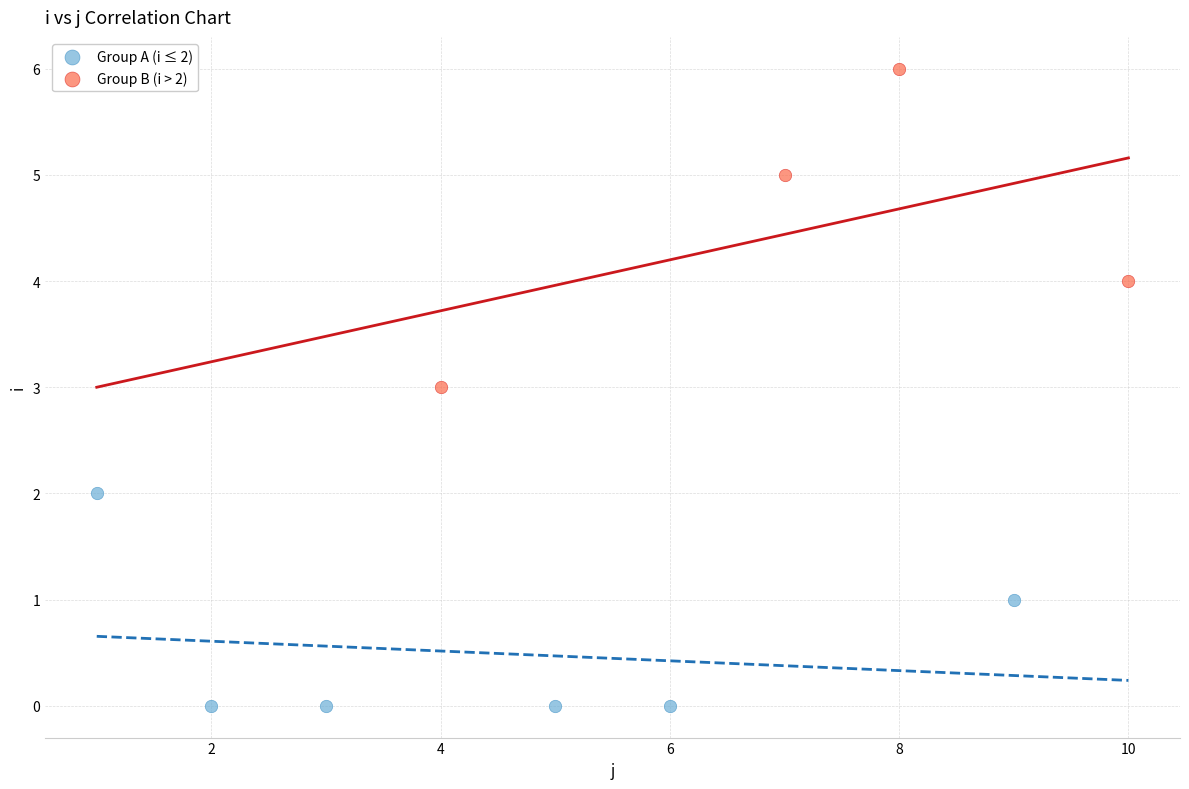

Which series reaches the minimum Y coordinate?

Group A (i ≤ 2)